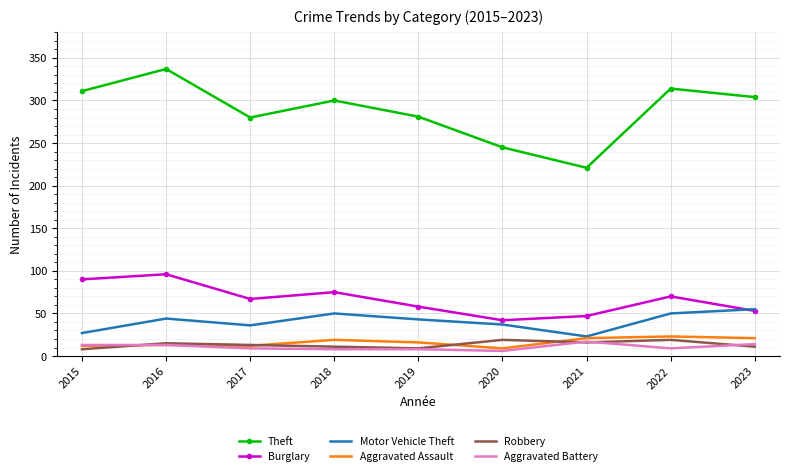

What is the minimum value for Theft?

221